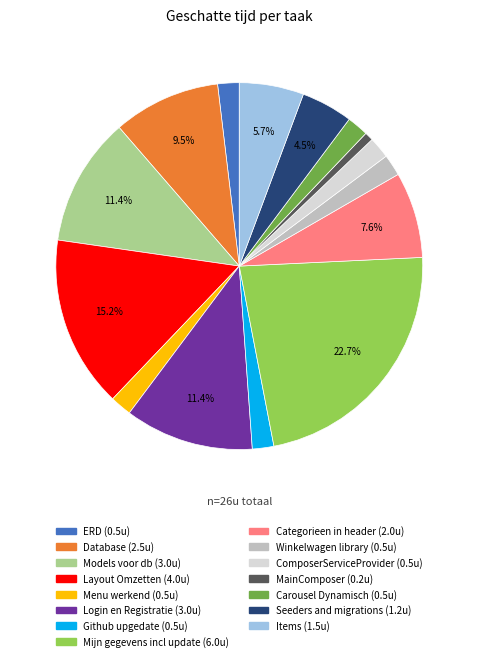

Is there any slice that represents more than half of the pie?

No